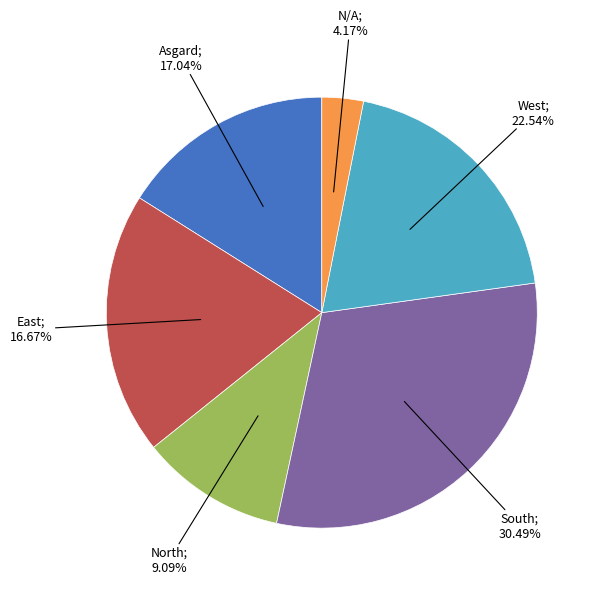

Which has a higher value, North or N/A?

North